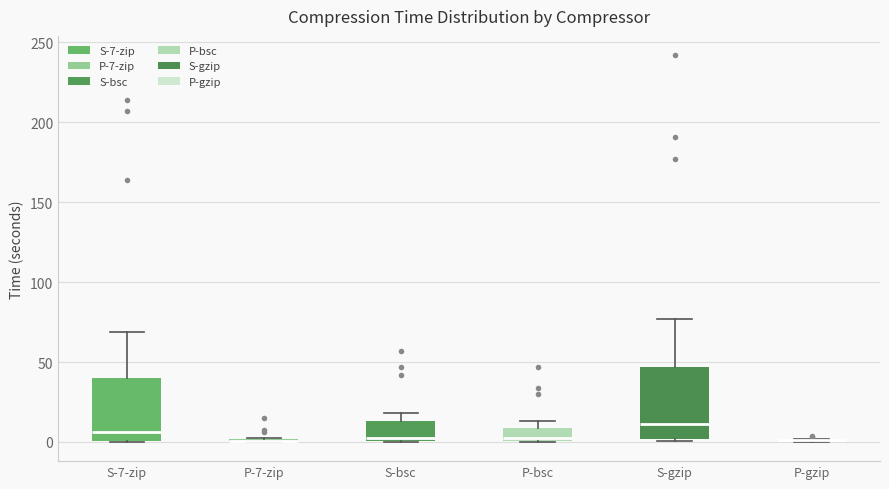

Reading left to right, read every box against the y-axis: the position of its median line, the range the box covers, and the ends of its whiskers. The values are not printed on the chart, so give them approximately, as read against the axis.

S-7-zip: median 5, box 0 to 40, whiskers 0 to 70
P-7-zip: box collapsed to a line at 0, whiskers 0 to 5
S-bsc: median 5, box 0 to 15, whiskers 0 to 20
P-bsc: median 0 (just above the box's lower edge), box 0 to 10, whiskers 0 to 15
S-gzip: median 10, box 0 to 45, whiskers 0 (just below the box's lower edge) to 75
P-gzip: box collapsed to a line at 0, whiskers 0 to 0